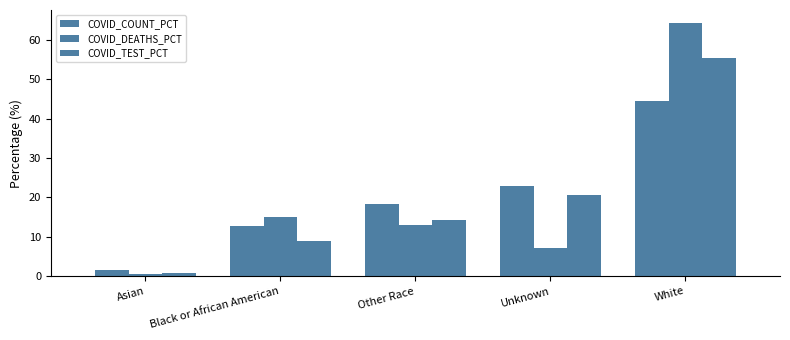

How many bars are there in each group?

3